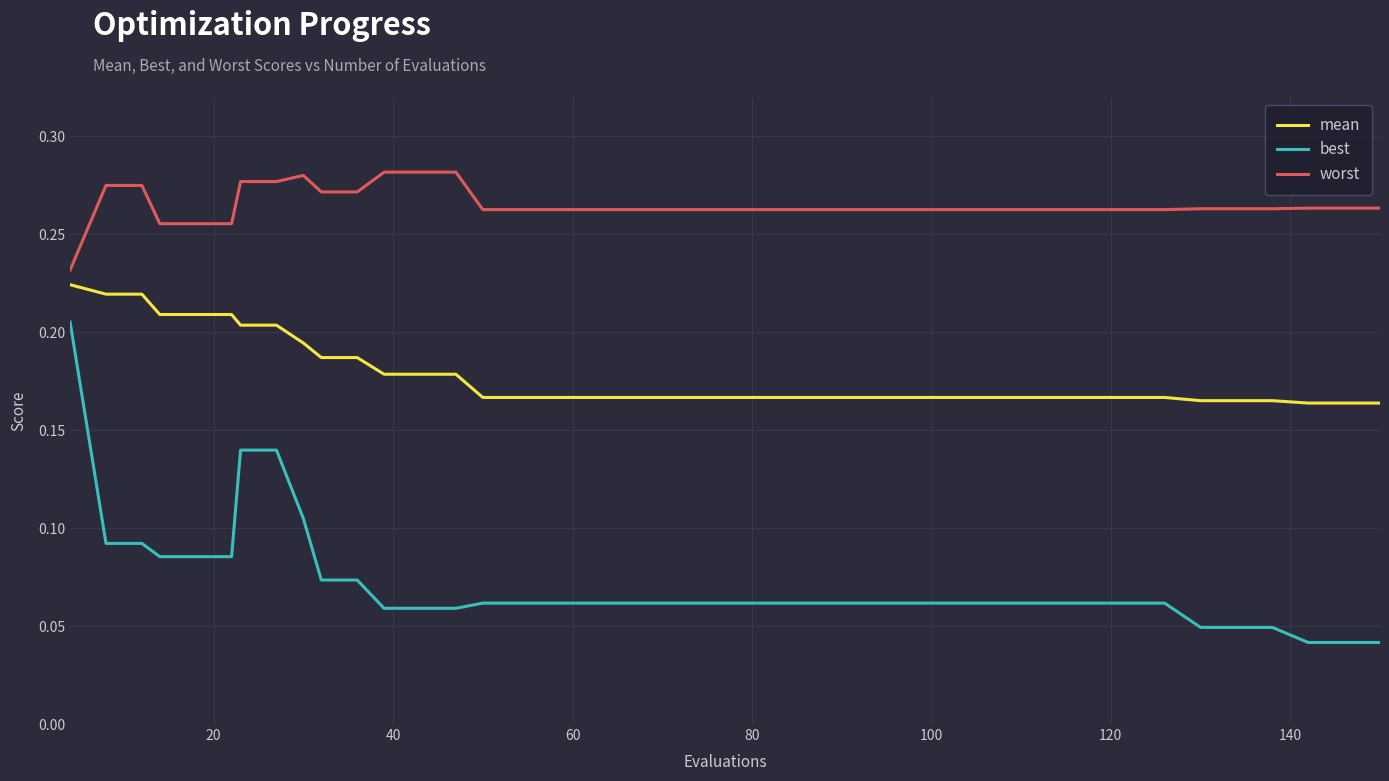

Which series has the largest range (max minus min)?

best